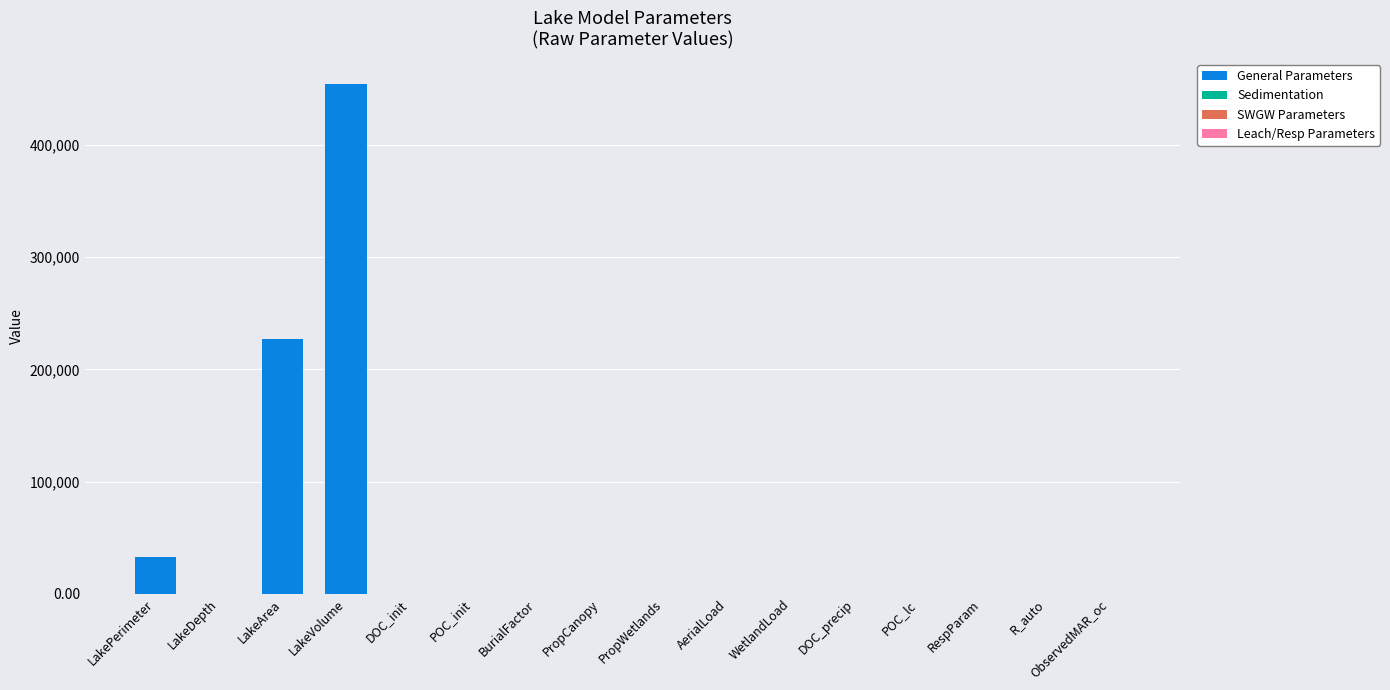

Reading right to left, transcribe all the data shown in this chart.

ObservedMAR_oc=5.7	R_auto=0.8	RespParam=0.0	POC_lc=0.0	DOC_precip=2.0	WetlandLoad=1.0	AerialLoad=1.0	PropWetlands=0.3	PropCanopy=0.7	BurialFactor=0.0	POC_init=1.2	DOC_init=10.5	LakeVolume=454000.0	LakeArea=227000.0	LakeDepth=14.6	LakePerimeter=32448.0